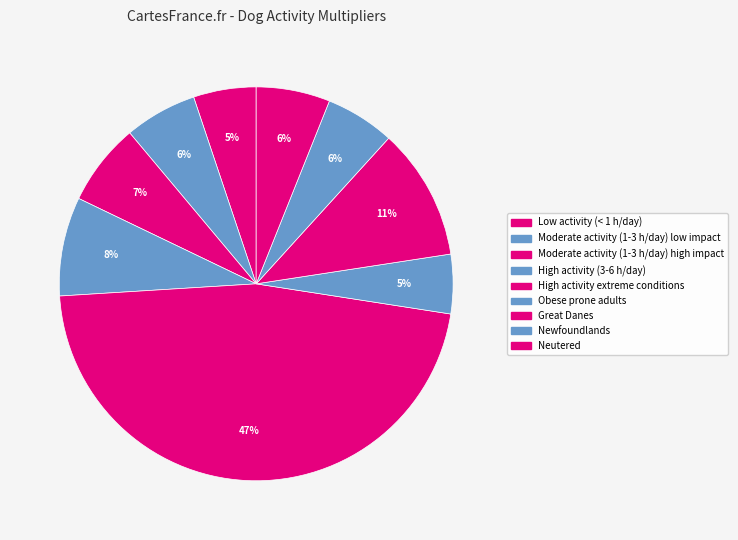

To the nearest percent, what is the difference between the largest and smallest slice percentages?

42%